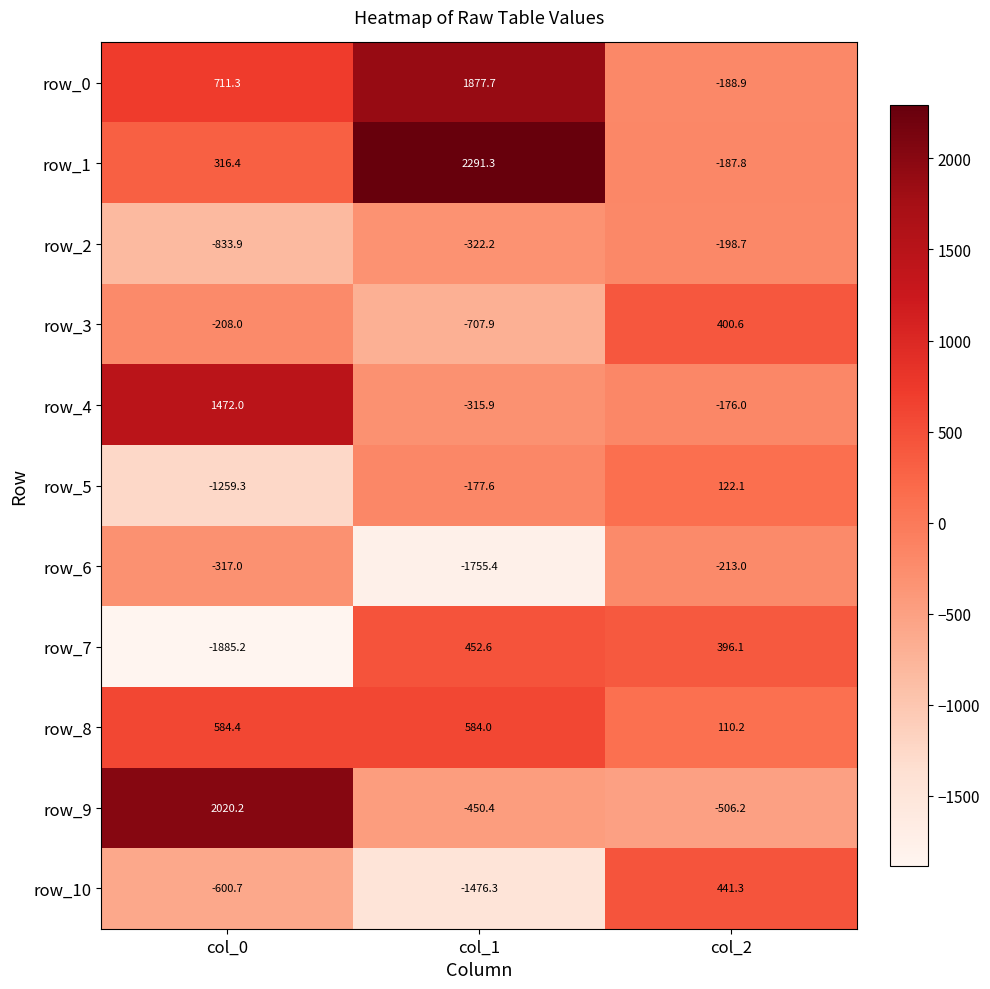

Rank the series by their maximum value, from lowest to highest.

row_6, row_2, row_5, row_3, row_10, row_7, row_8, row_4, row_0, row_9, row_1